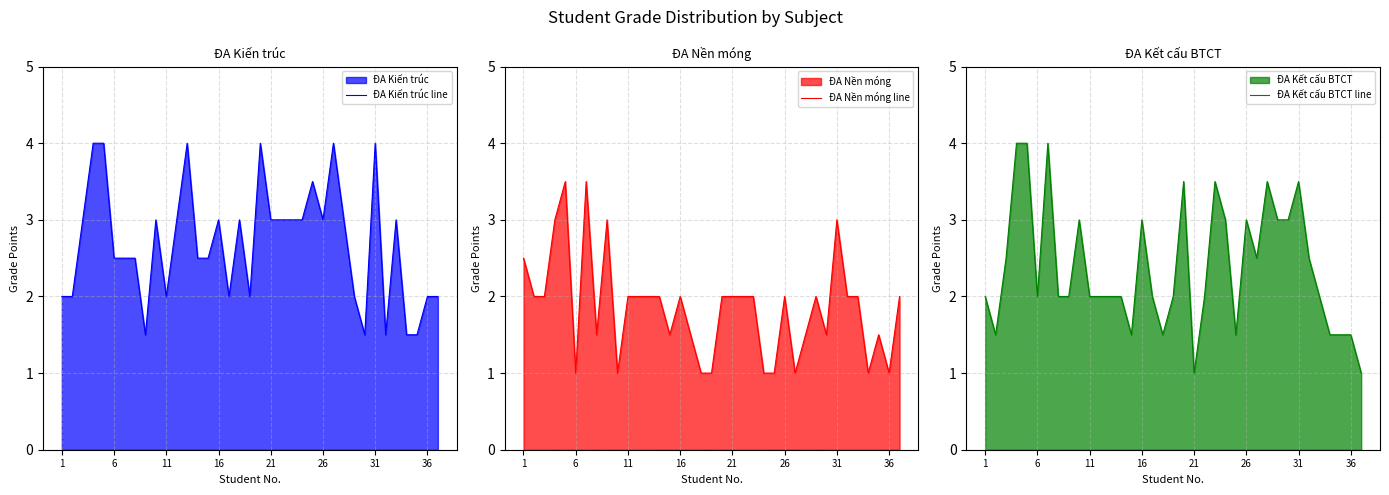

How many lines are shown in the chart?

3